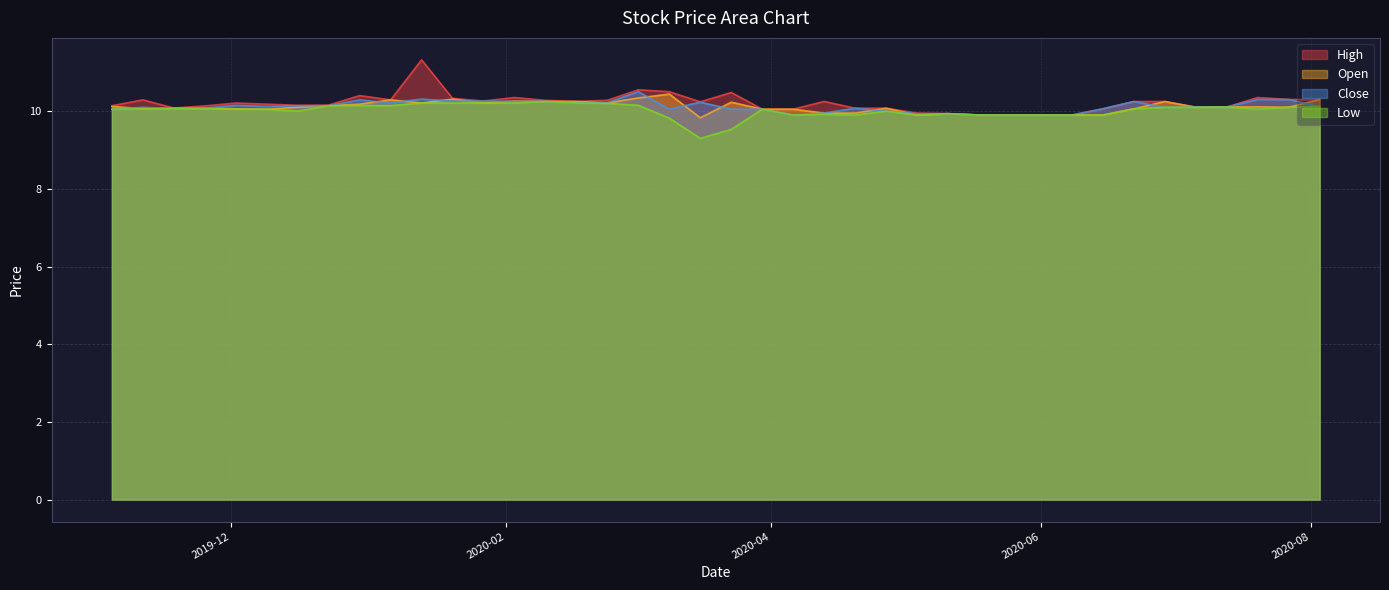

At which label is Open closest to 10?

2019-12-09